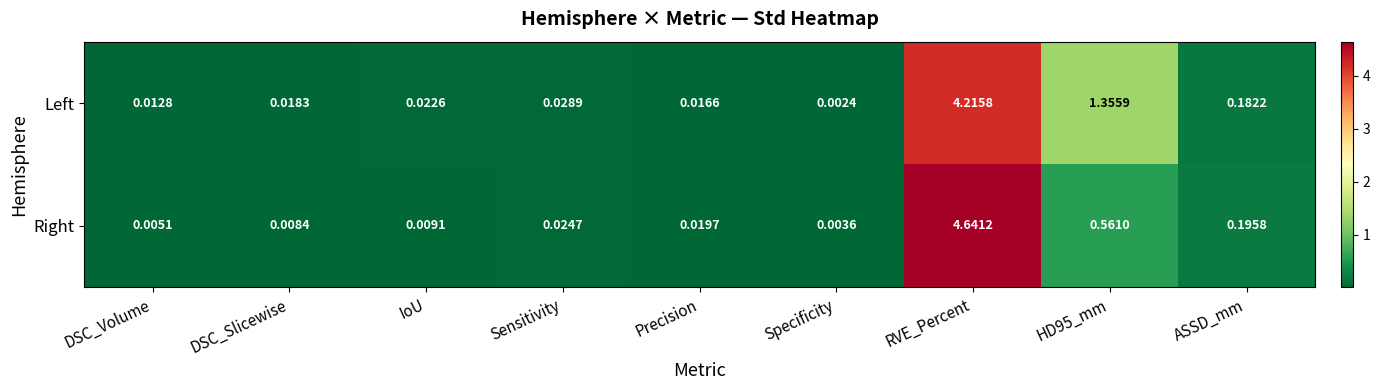

How many data points does each series have?

9